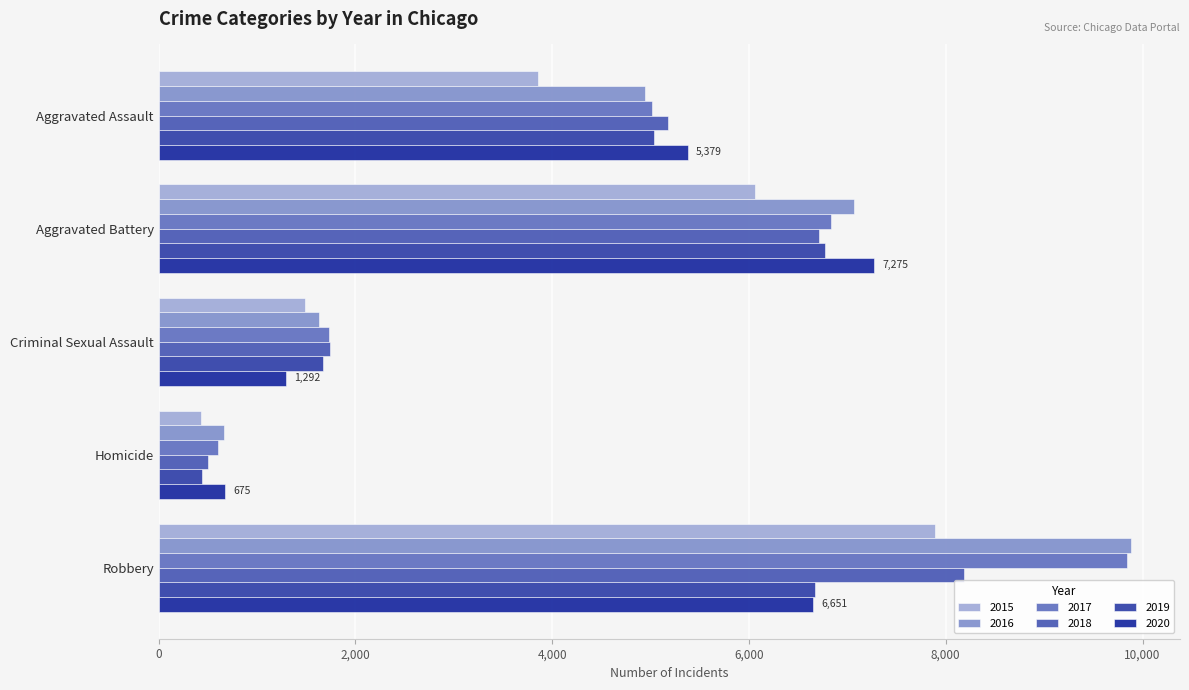

What is the value of the 2019 bar at the 1st from the left?

5037